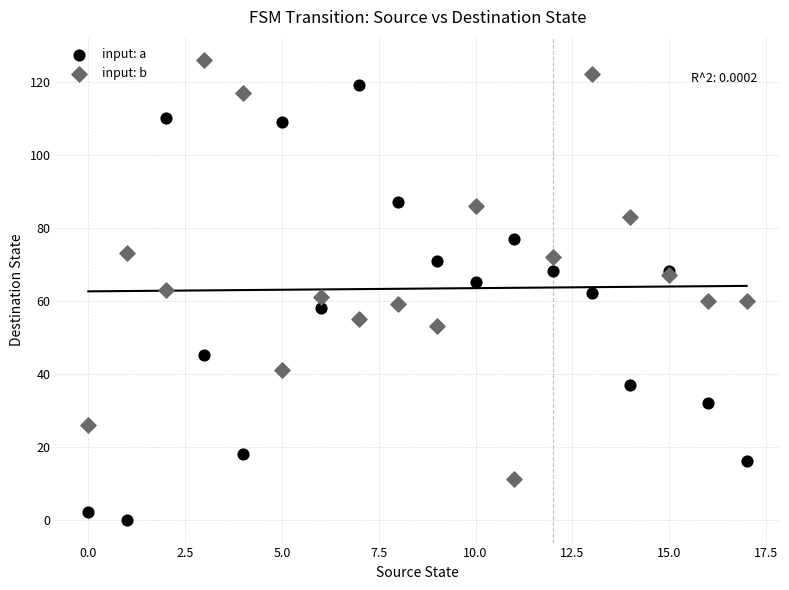

Which series reaches the minimum Y coordinate?

input: a